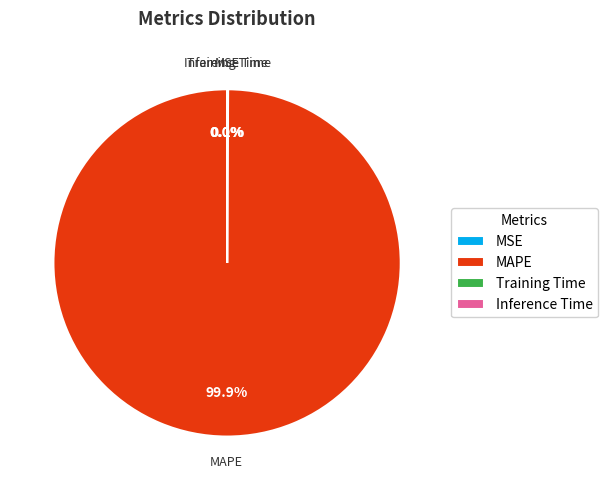

Does MAPE account for over 50% of the chart?

Yes